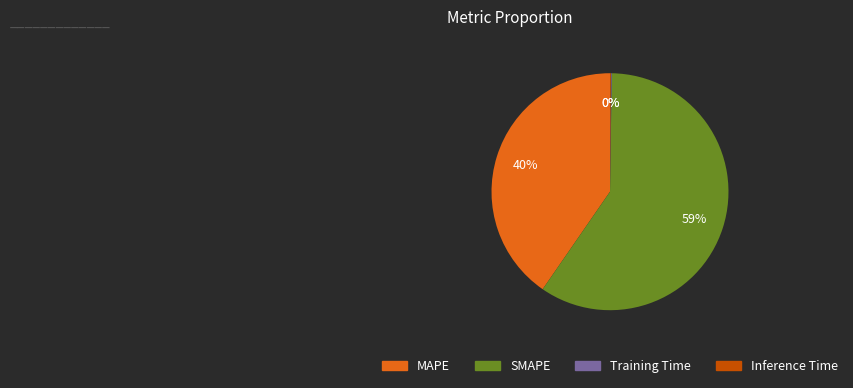

To the nearest percent, what is the combined percentage of SMAPE and MAPE?

100%